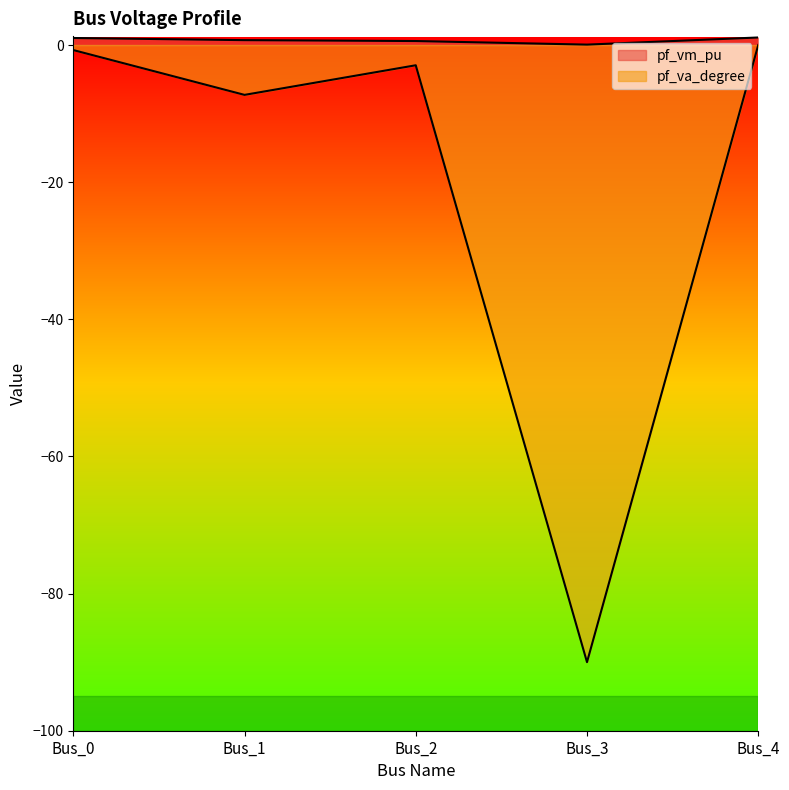

Between Bus_1 and Bus_4, which is larger?

Bus_4